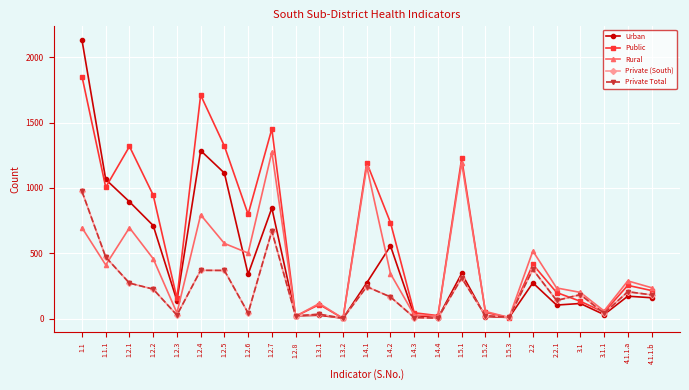

What is the smallest value displayed?

1